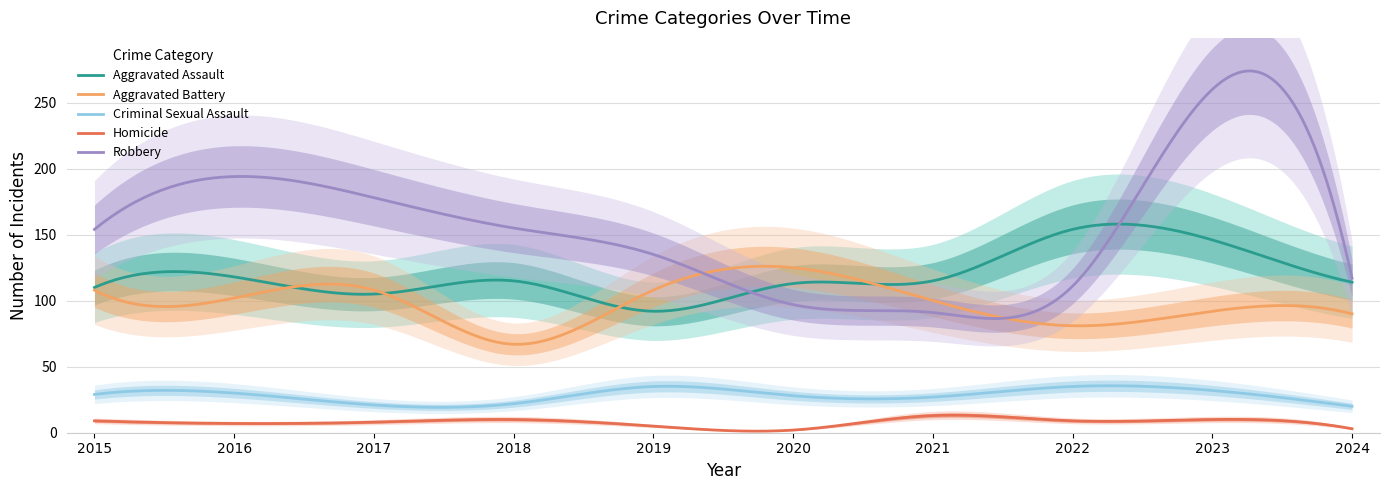

True or false: Aggravated Battery and Criminal Sexual Assault intersect in this chart.

False